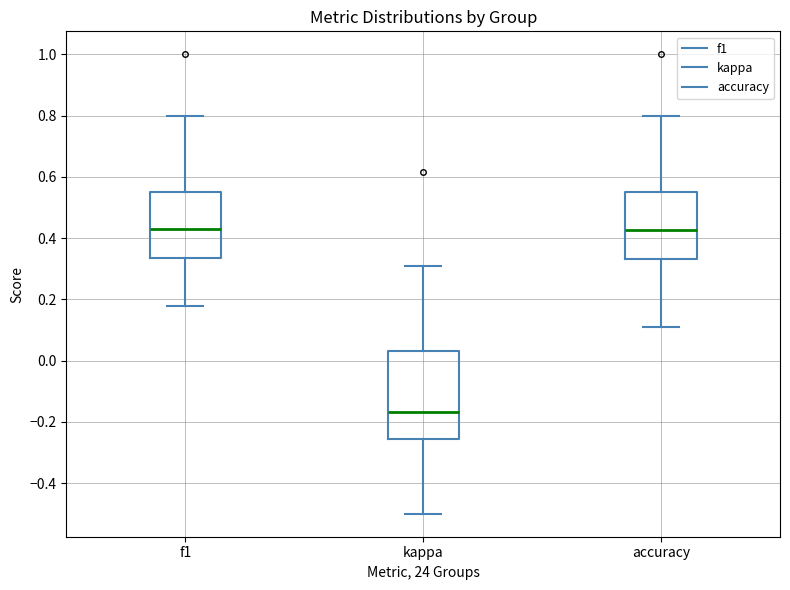

Comparing the boxes themselves (not the whiskers), which one is the tallest?

kappa